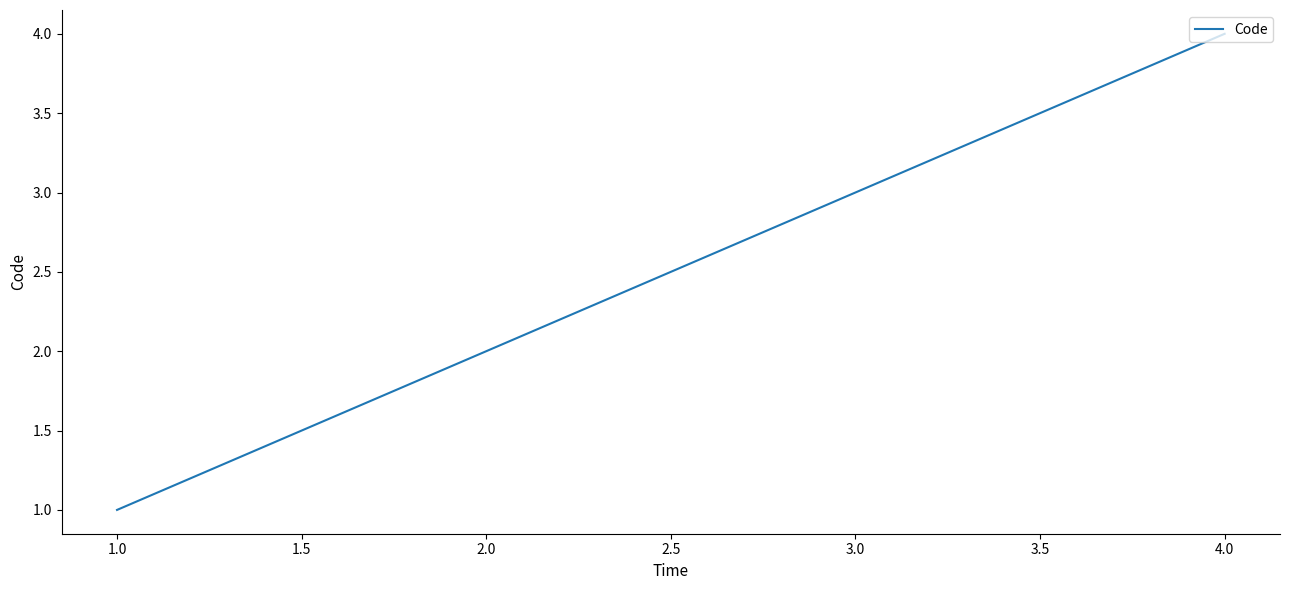

What is the difference between the maximum and minimum values?

3